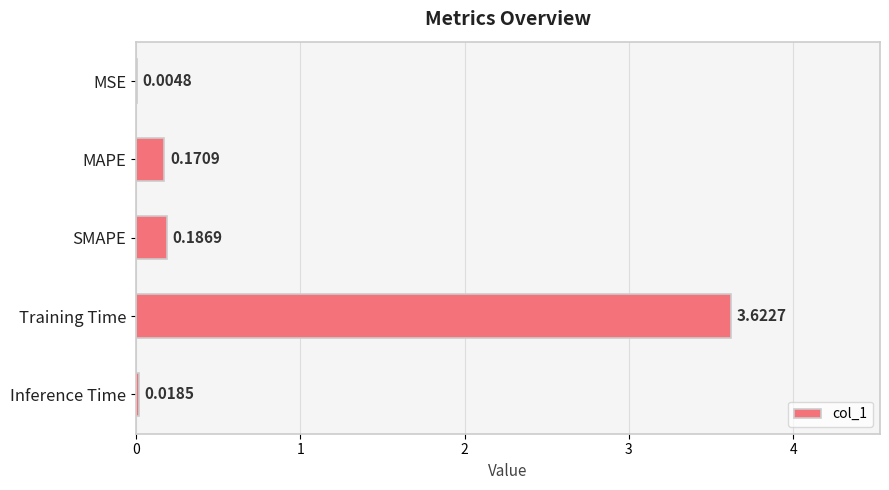

What is the sum of all values?

4.0